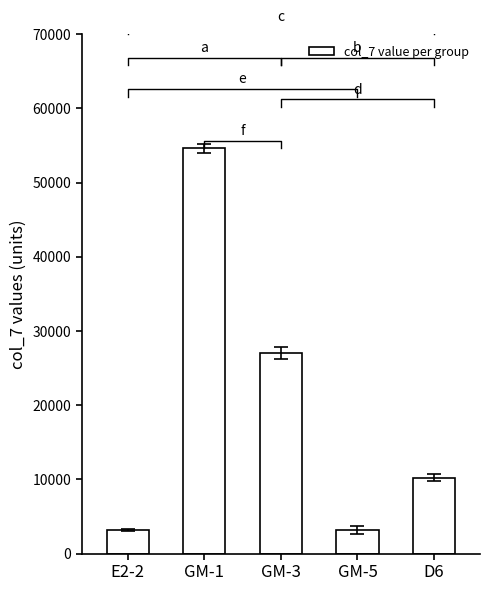

What is the change in value from E2-2 to GM-1?

+51460